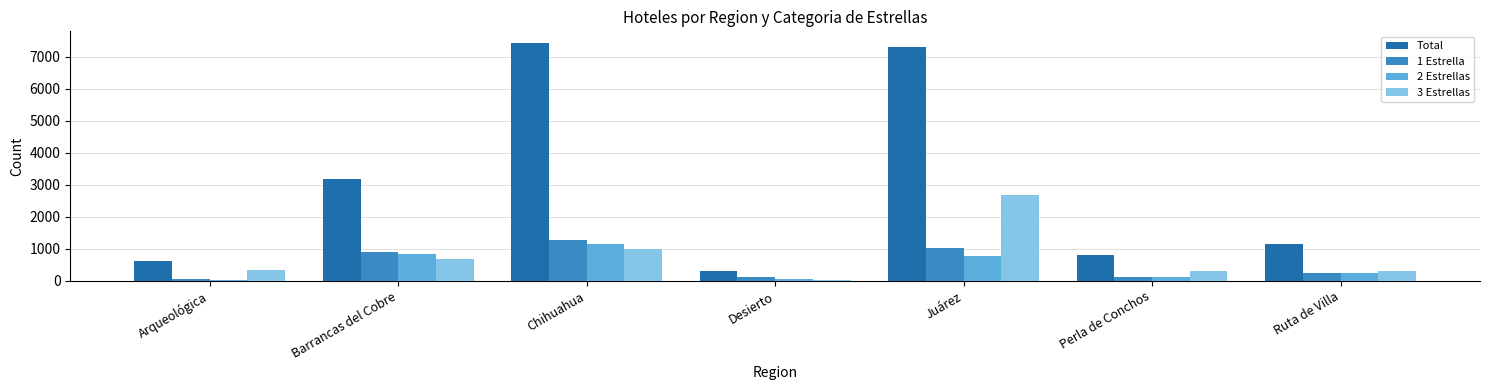

What is the sum of the 1 Estrella values at Ruta de Villa and Desierto?

335